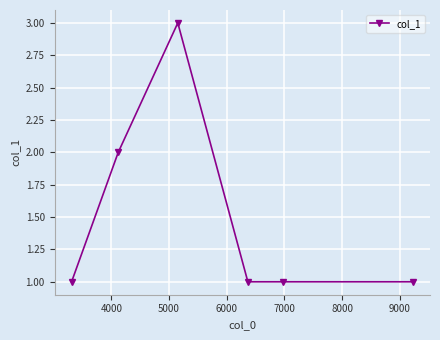

How many lines are shown in the chart?

1